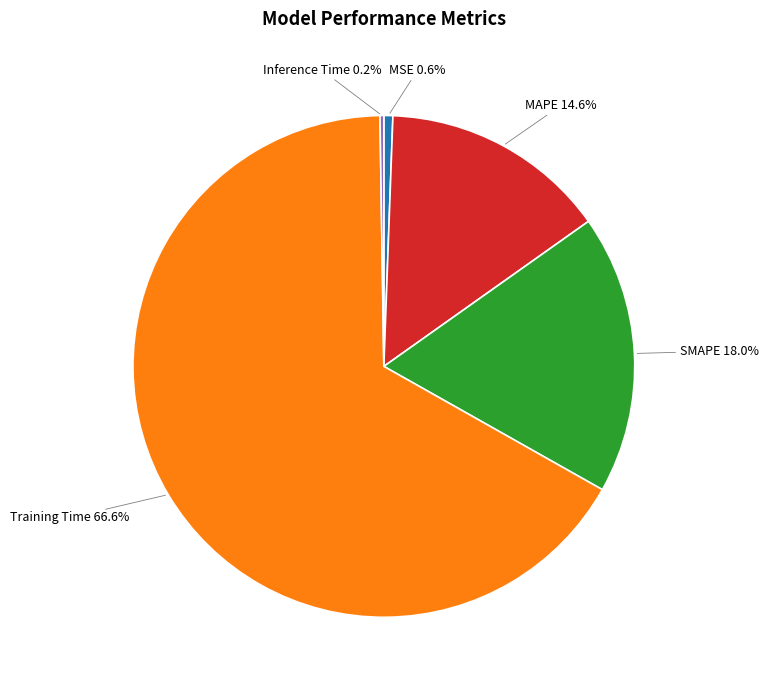

Is there a majority slice in this chart?

Yes